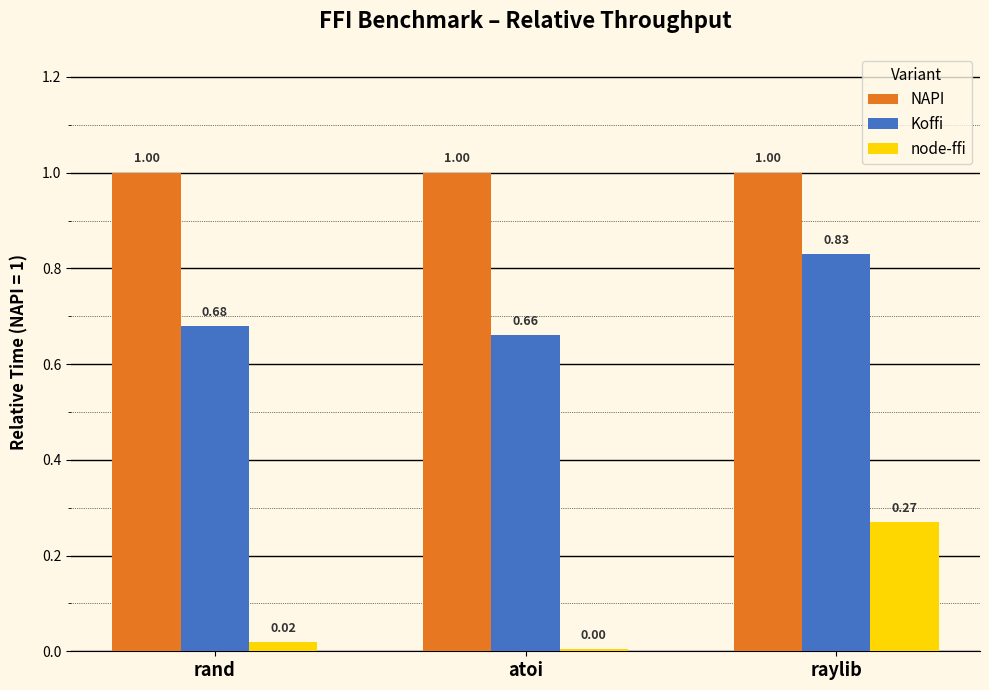

Which category has the highest value in the node-ffi series?

raylib